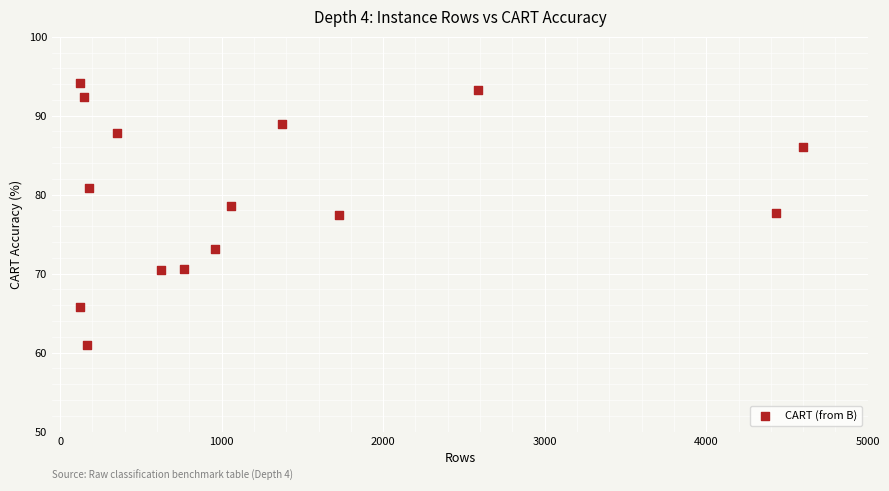

What is the range of X values (max minus min)?

4479.0